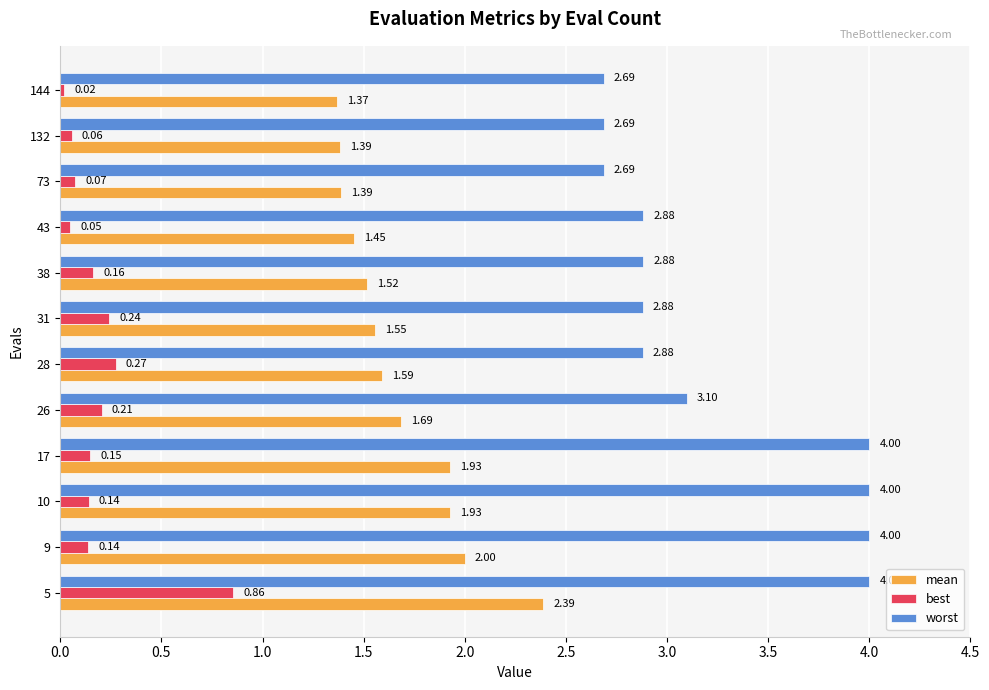

Which series changed the most between 10 and 144?

worst